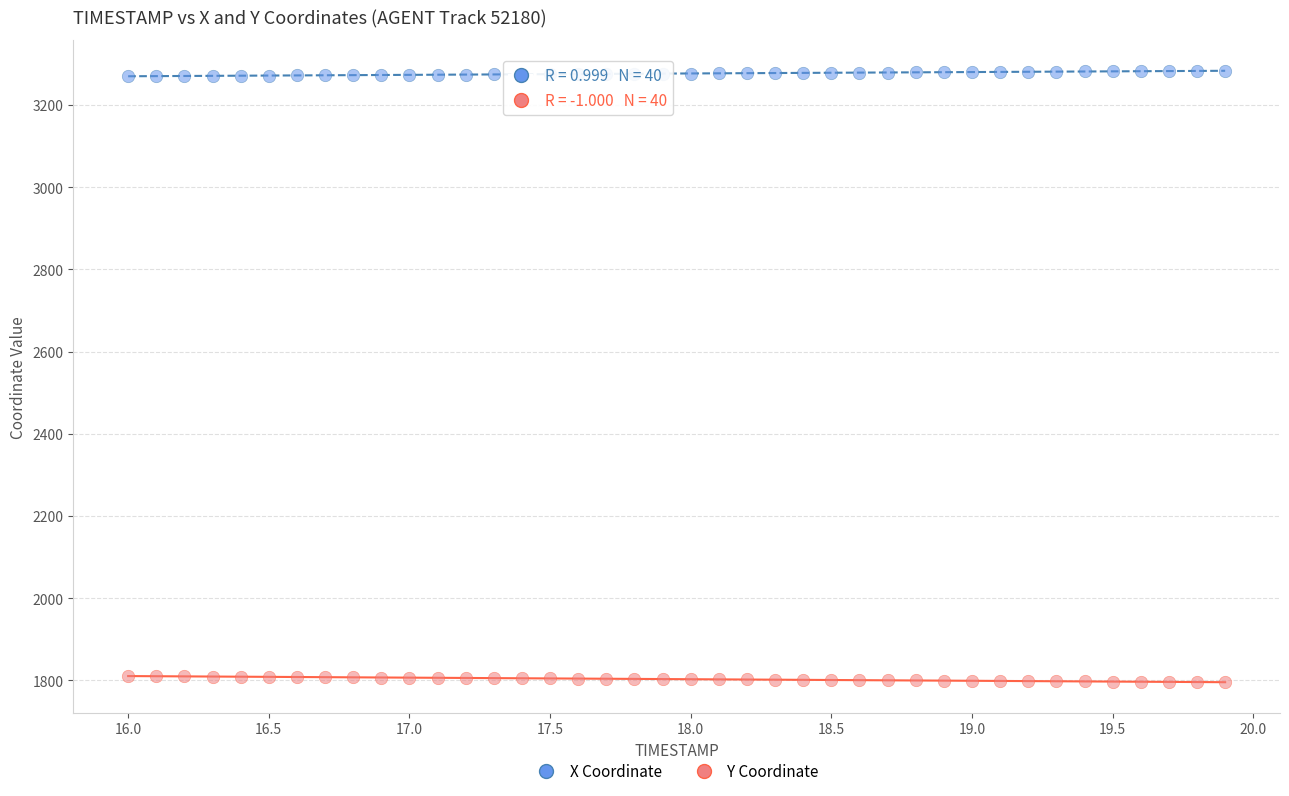

Across all data points, what is the range of X values (max minus min)?

3.9